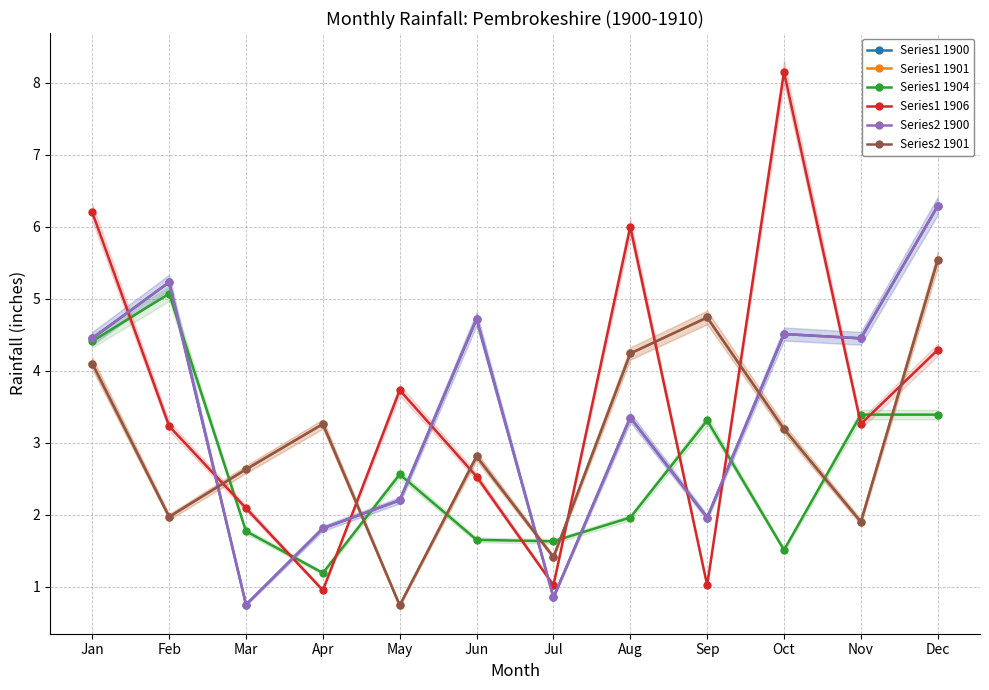

What is the smallest value displayed?

0.7